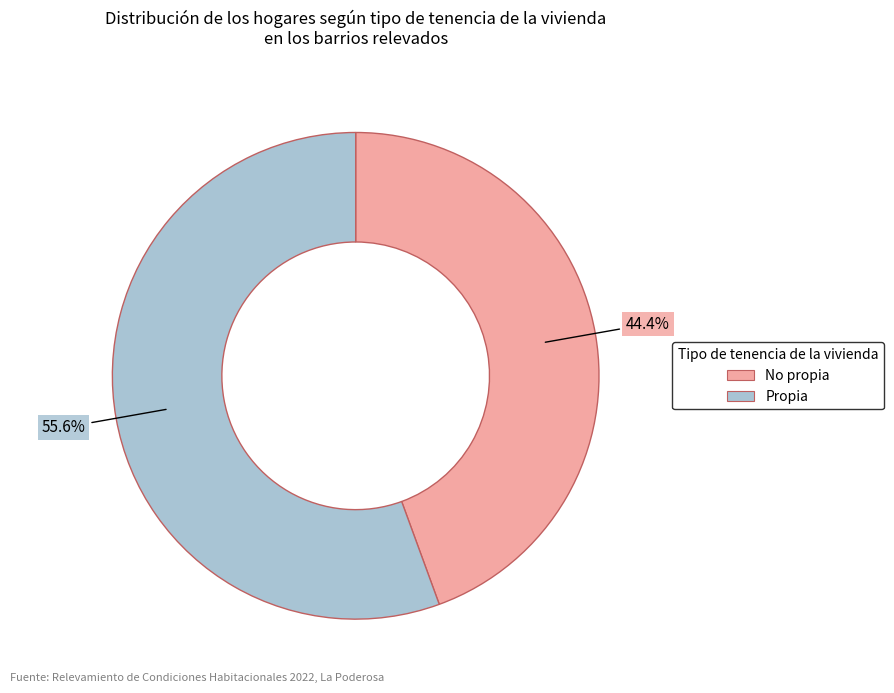

How many slices are in this pie chart?

2